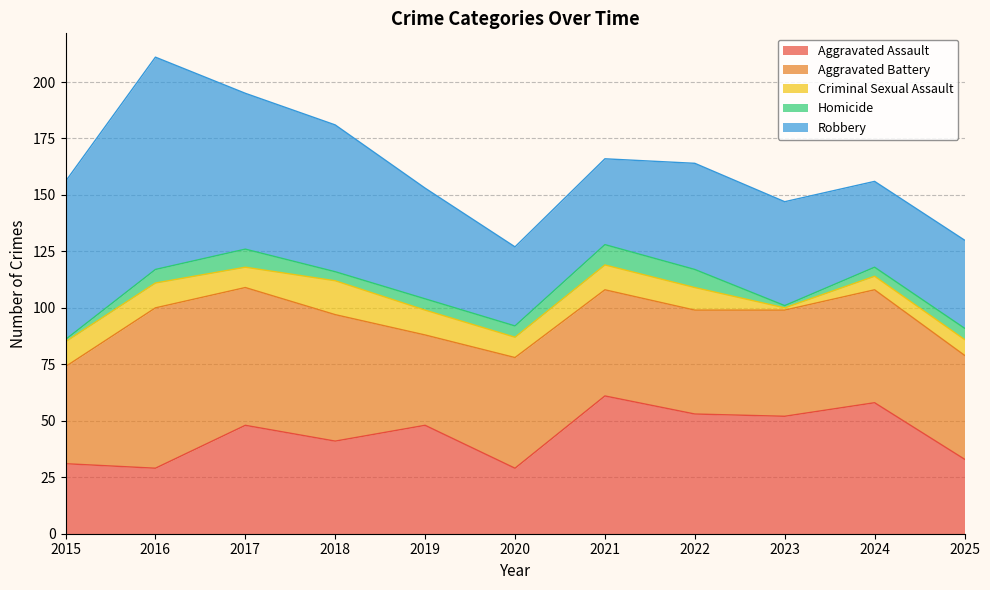

Which has a higher value, 2019 or 2023?

2023